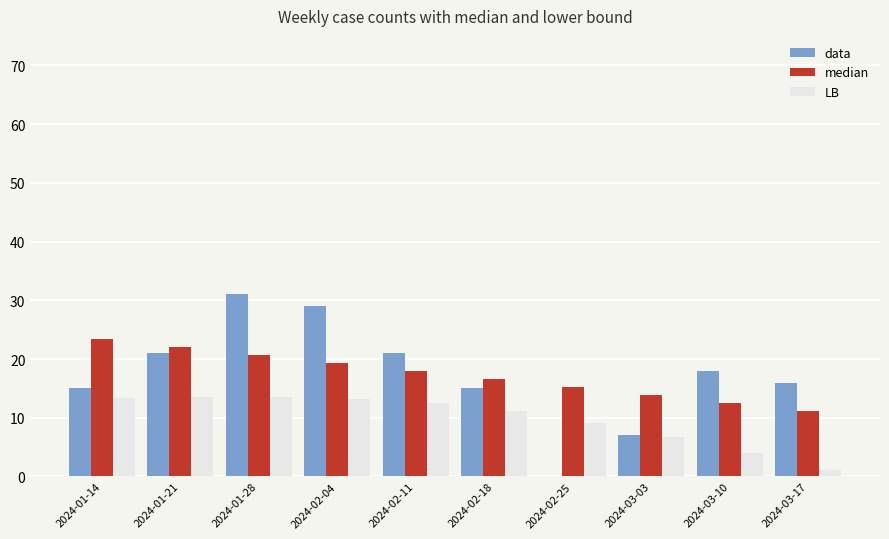

True or false: LB has a value of 9.1 at 2024-02-25.

True